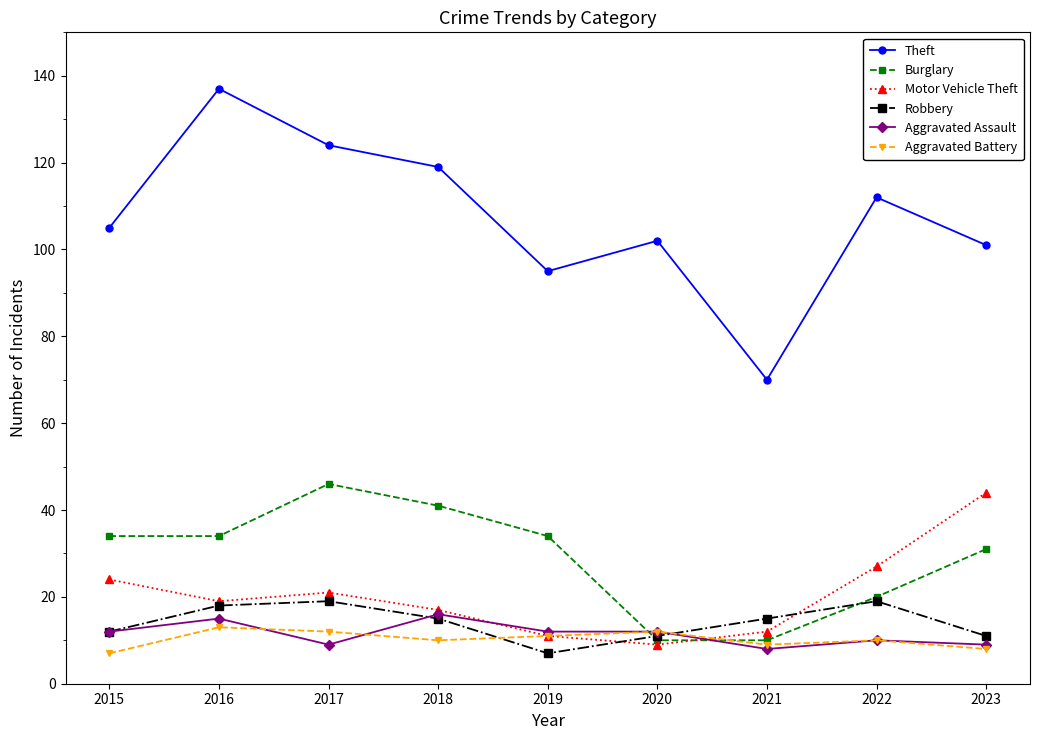

What is the spread (max minus min) of values at 2021?

62